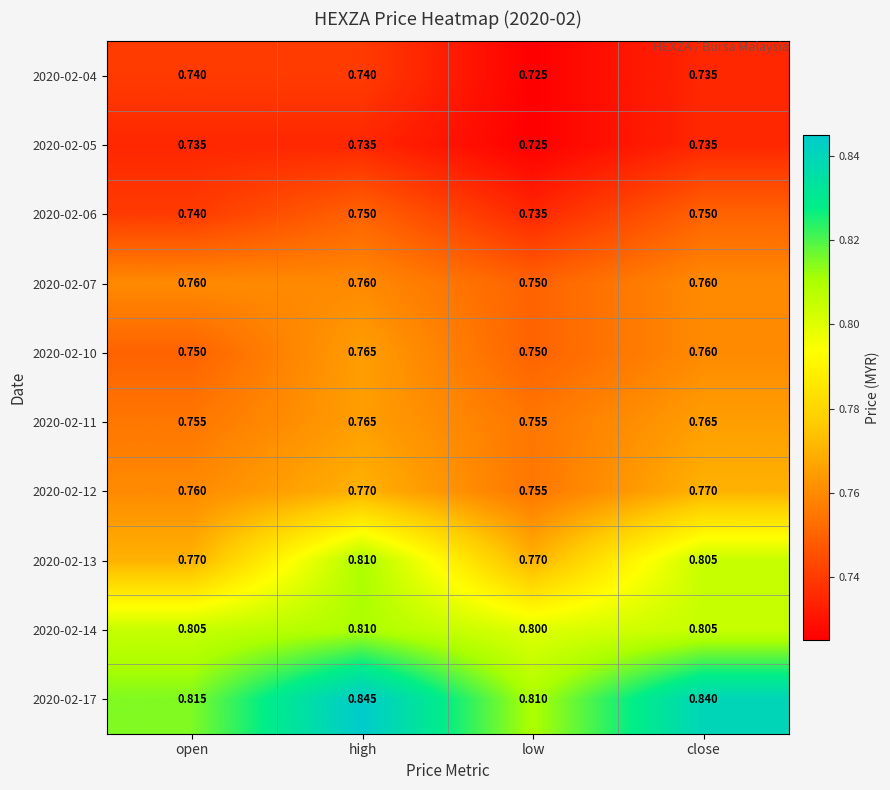

Which series has the largest total across all categories?

2020-02-17